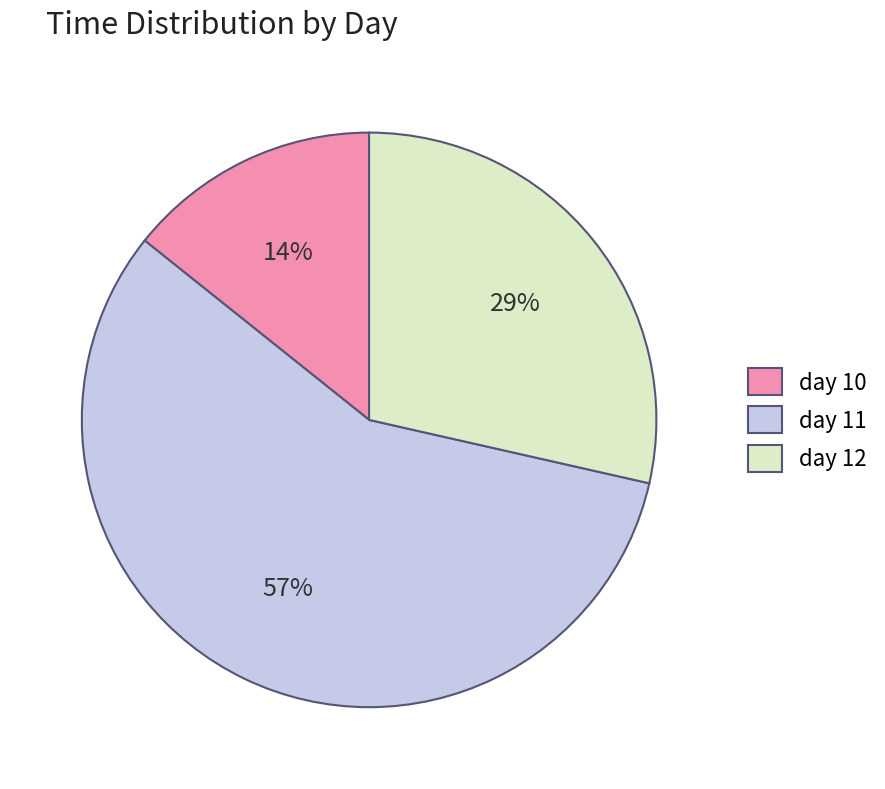

Count the number of slices in the pie.

3